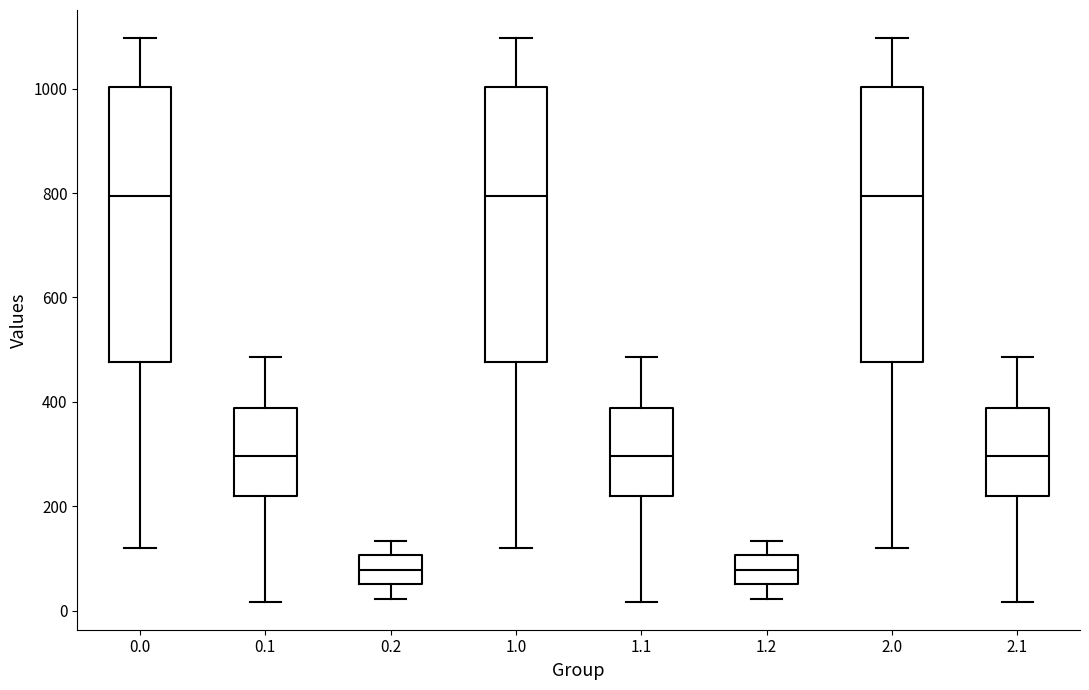

Reading left to right, transcribe this box plot: for each box, give where its median line is, the range the box spans, and where its two whiskers end, as read against the y-axis. The values are not printed on the chart, so give them approximately, as read against the axis.

0.0: median 800, box 480 to 1000, whiskers 120 to 1100
0.1: median 300, box 220 to 380, whiskers 20 to 480
0.2: median 80, box 60 to 100, whiskers 20 to 140
1.0: median 800, box 480 to 1000, whiskers 120 to 1100
1.1: median 300, box 220 to 380, whiskers 20 to 480
1.2: median 80, box 60 to 100, whiskers 20 to 140
2.0: median 800, box 480 to 1000, whiskers 120 to 1100
2.1: median 300, box 220 to 380, whiskers 20 to 480